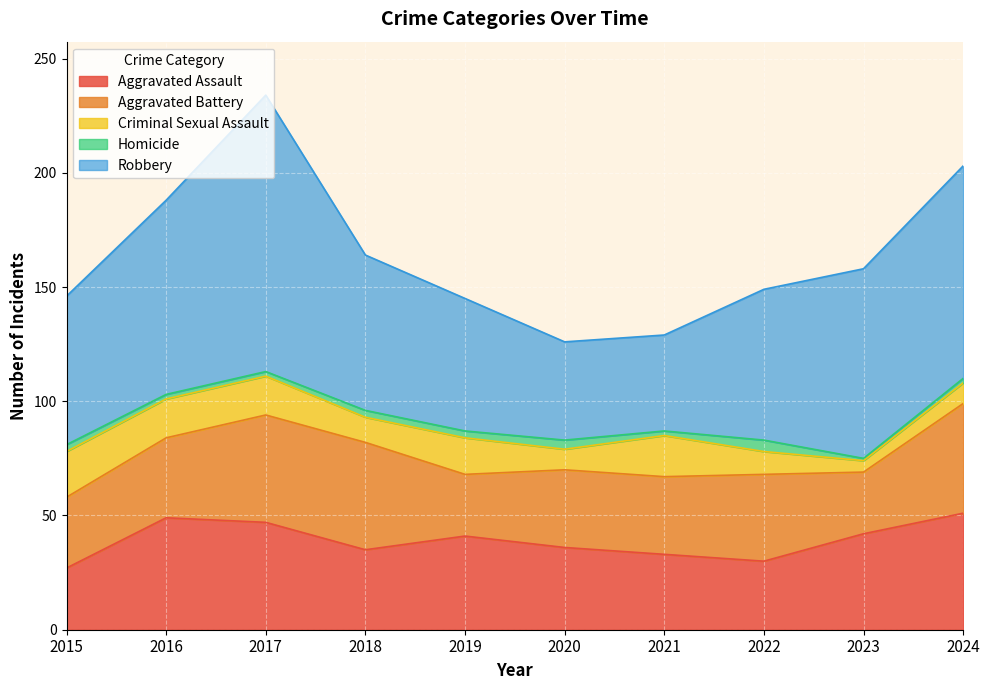

True or false: Homicide and Robbery intersect in this chart.

False